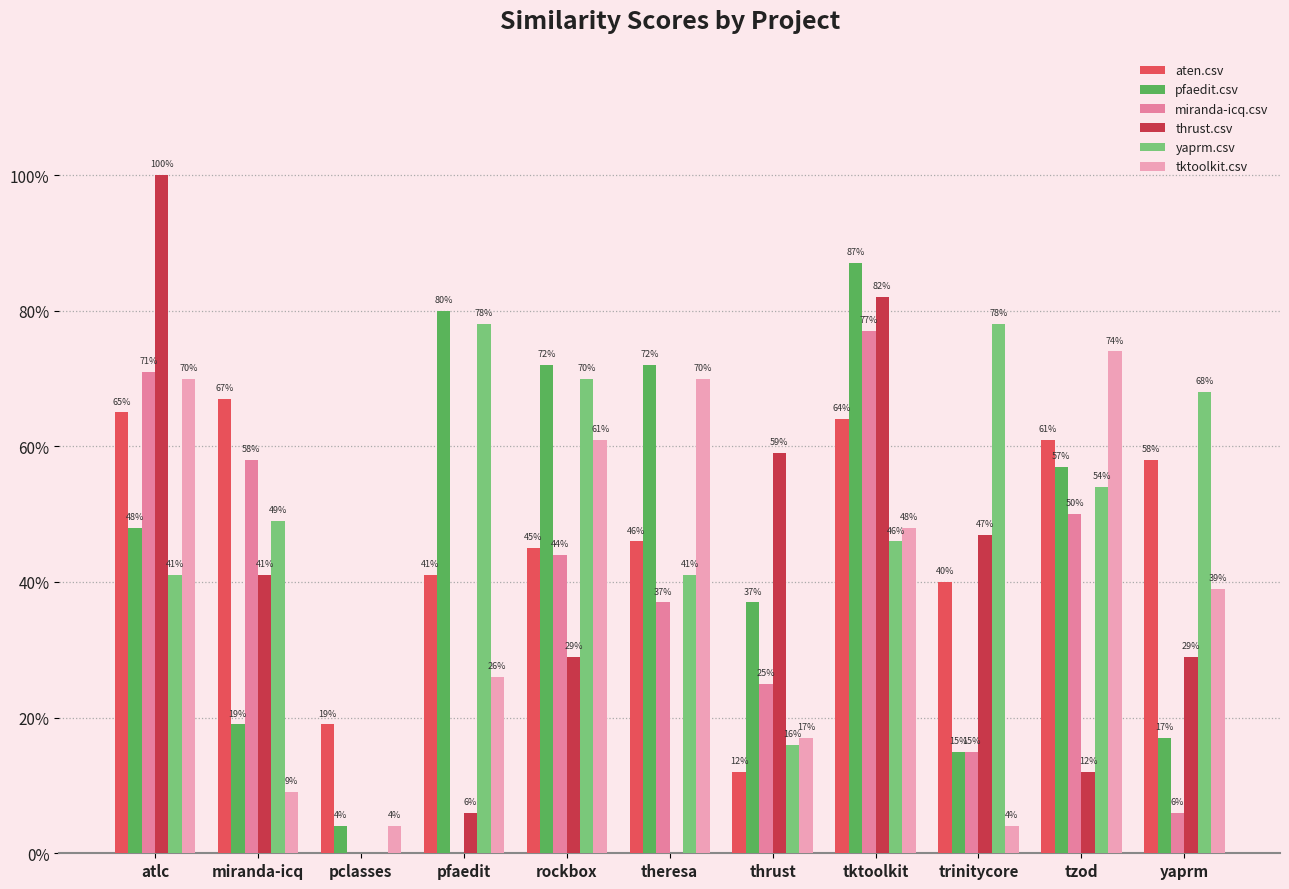

What are all the series names shown in the legend?

aten.csv, pfaedit.csv, miranda-icq.csv, thrust.csv, yaprm.csv, tktoolkit.csv